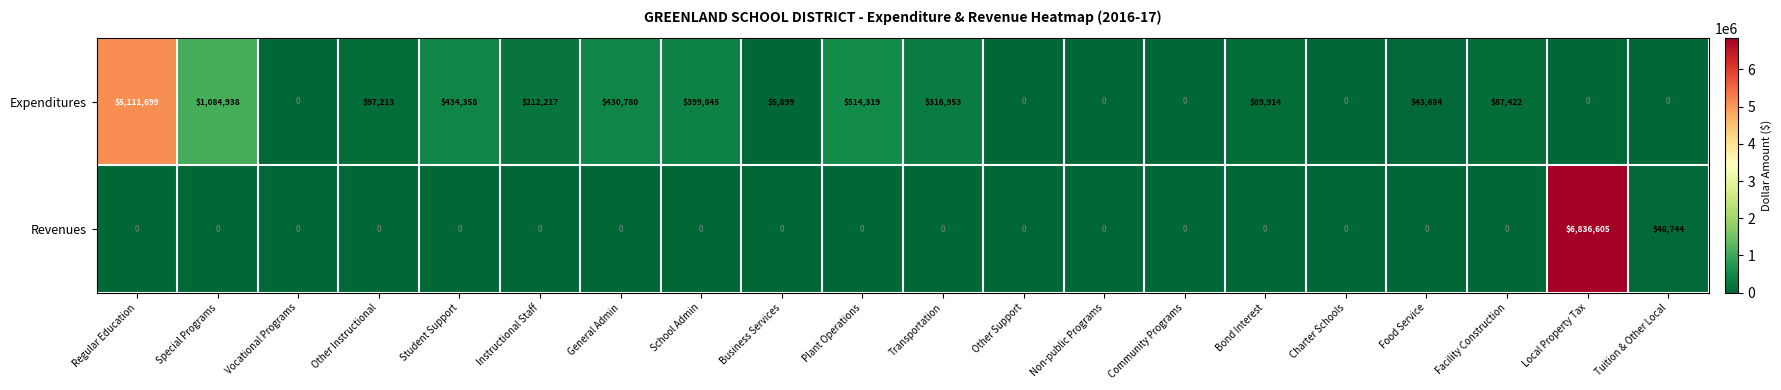

True or false: Revenues has a value of 0 at Community Programs.

True